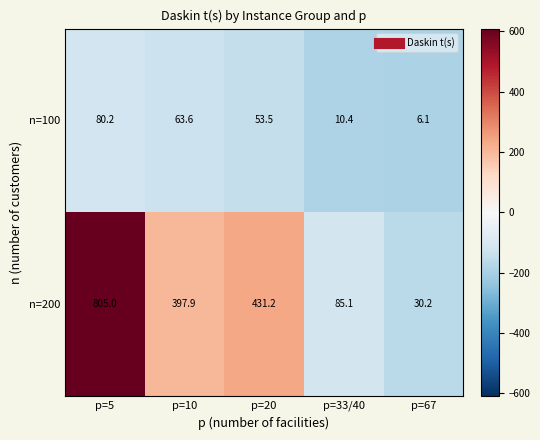

At p=10, list the series in order from smallest to largest.

n=100, n=200